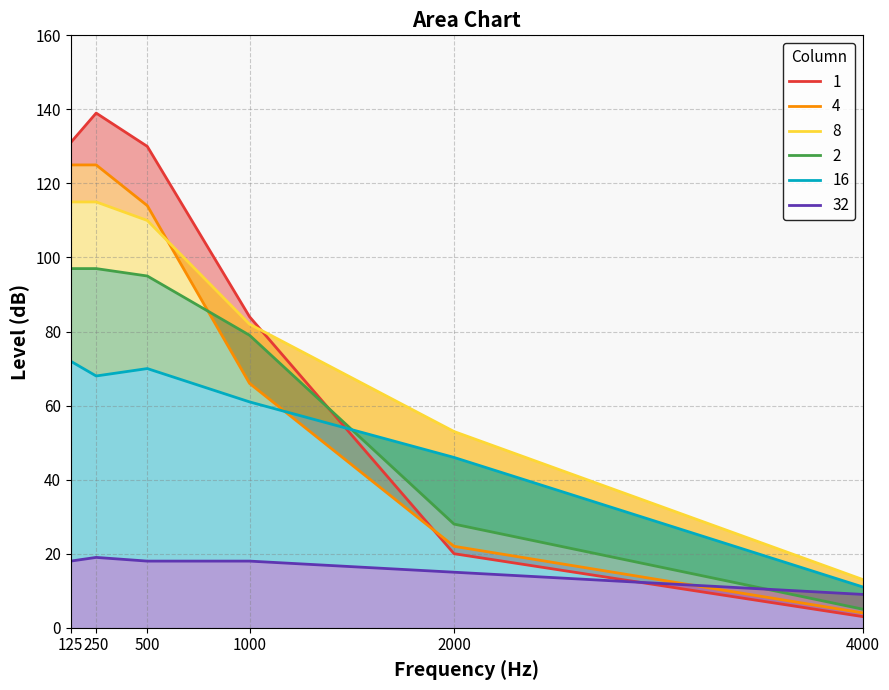

What is the spread (max minus min) of values at 250?

120